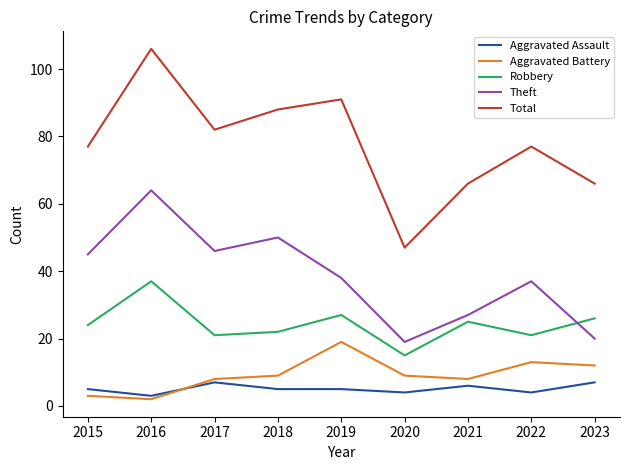

Read the Robbery value at 2020.

15